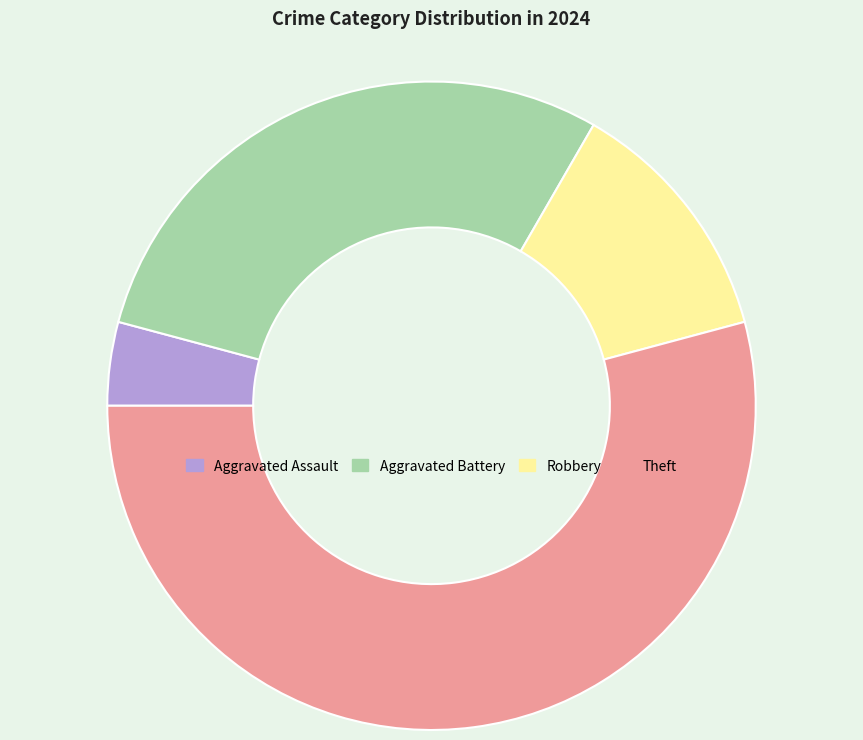

How many slices are in this pie chart?

4